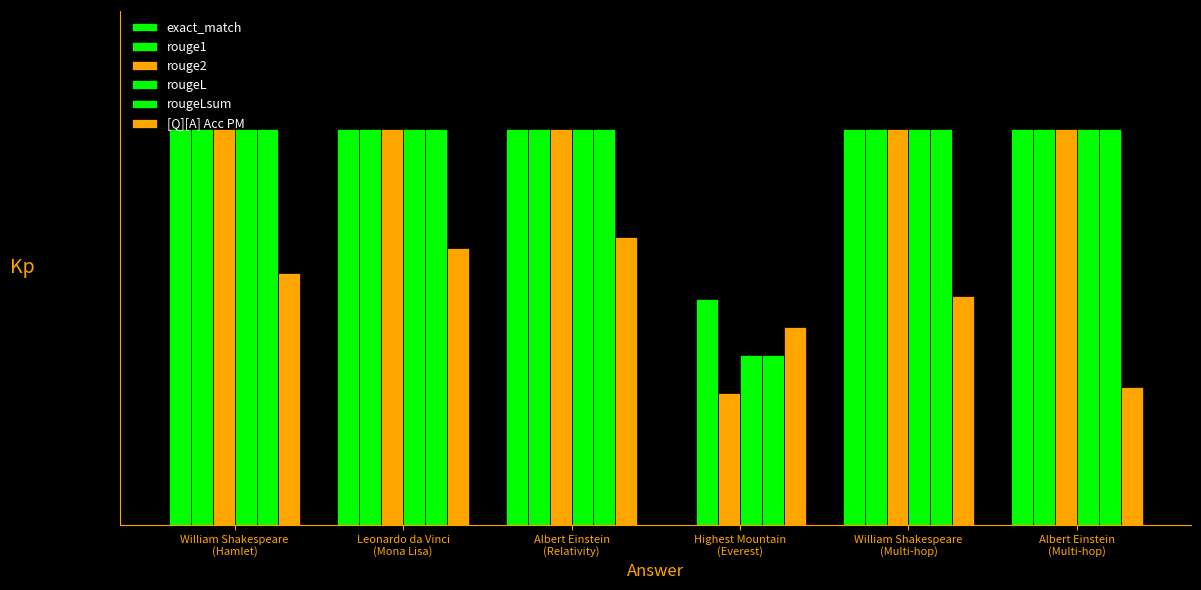

Count the rougeL values in the range 1 to 2.

5